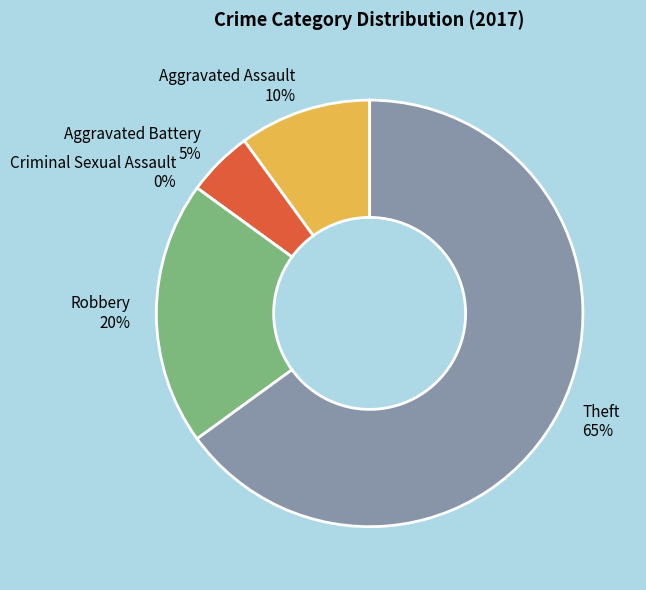

Rank the categories by value from highest to lowest.

Theft, Robbery, Aggravated Assault, Aggravated Battery, Criminal Sexual Assault